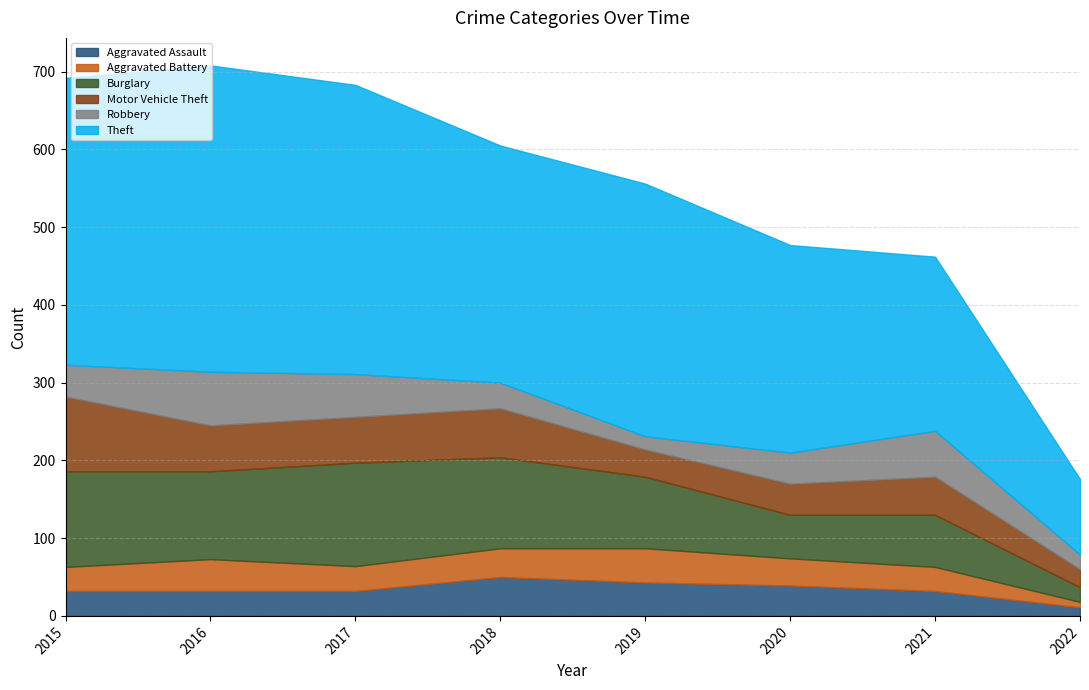

Does the chart have visible grid lines?

Yes